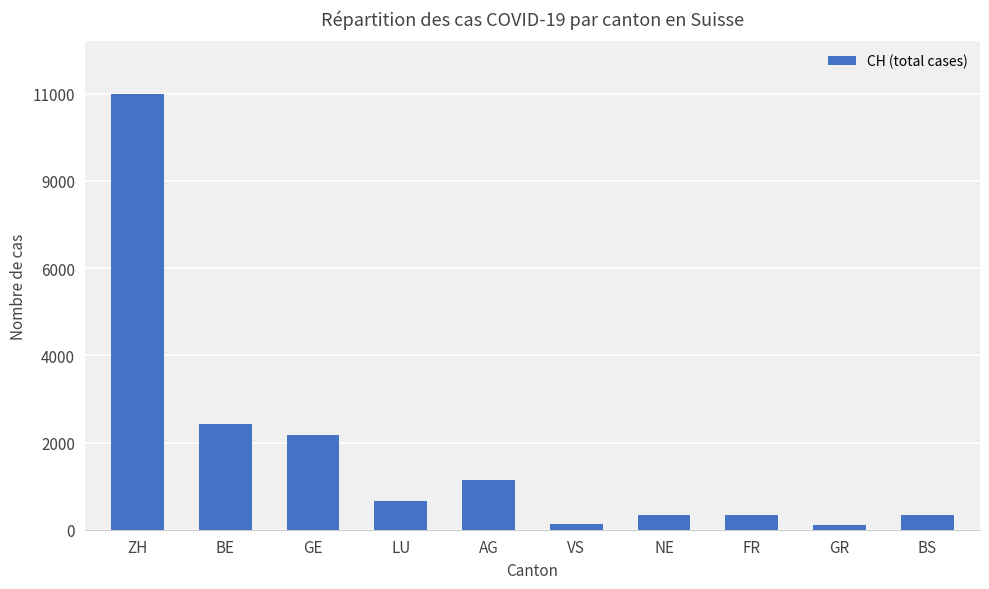

What is the average value?

1908